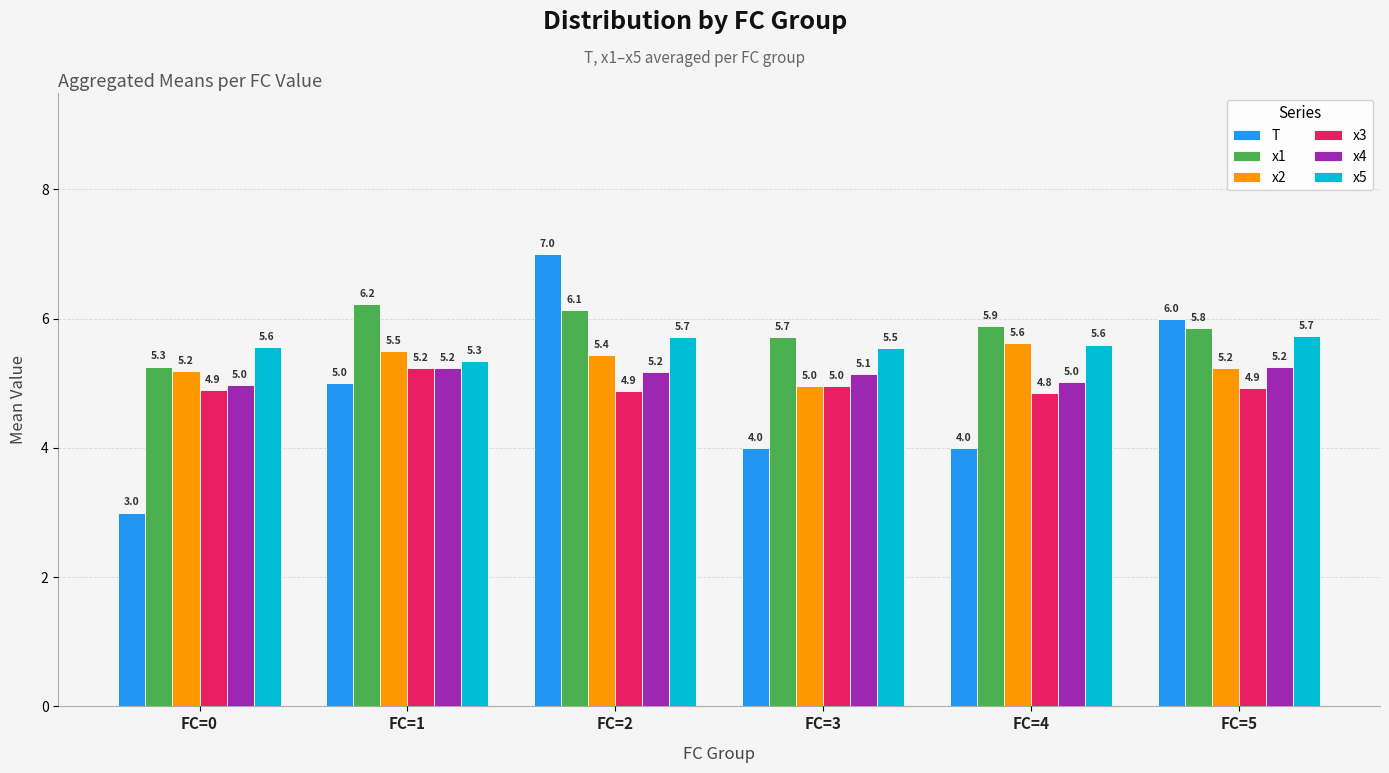

How many x3 values are between 4 and 5?

5